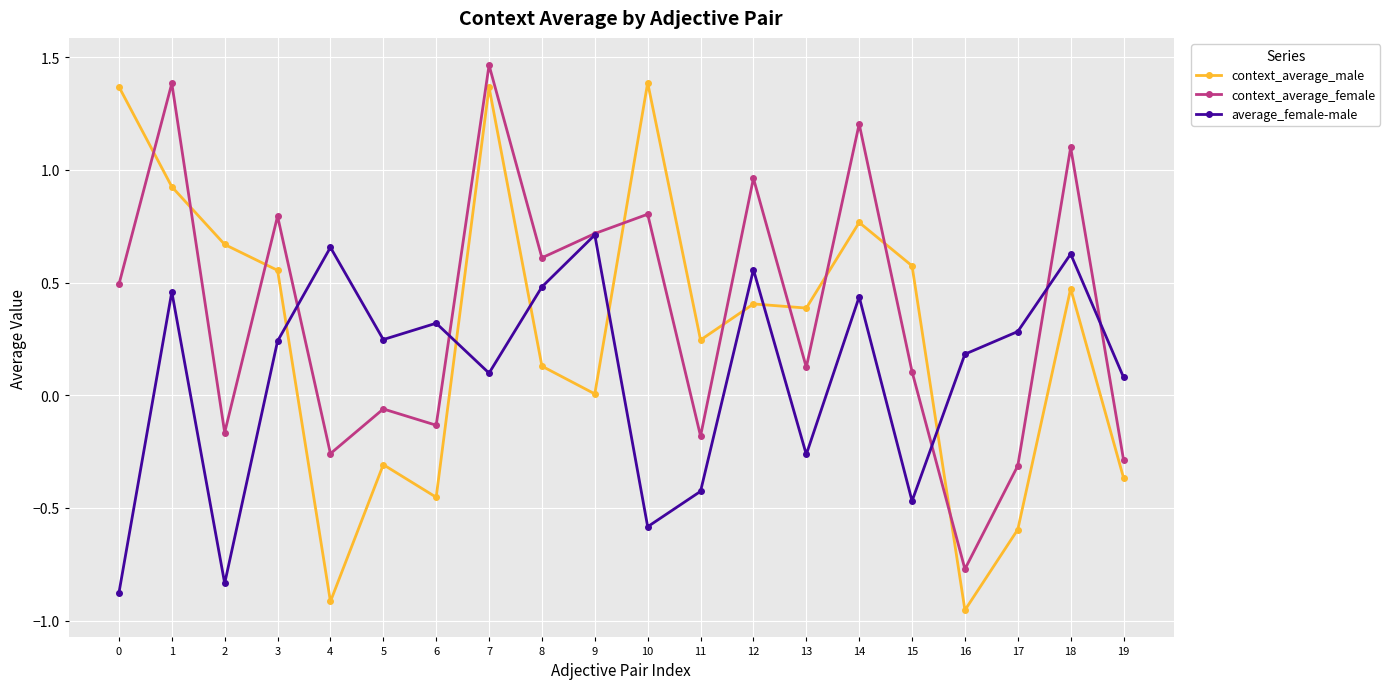

What is the difference between the maximum and minimum values in the context_average_female series?

2.2